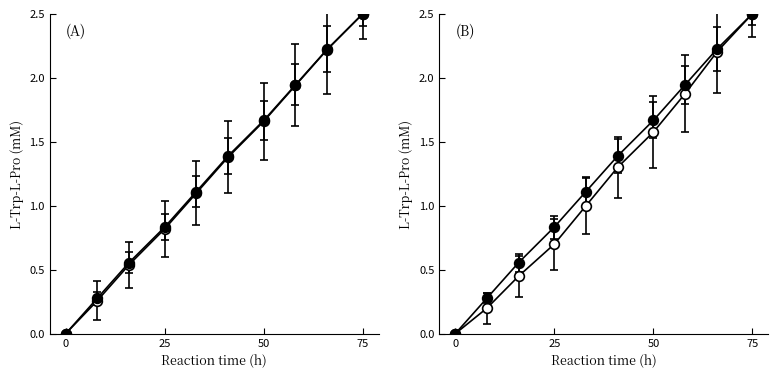

How many values in Student (closed) are above zero?

9